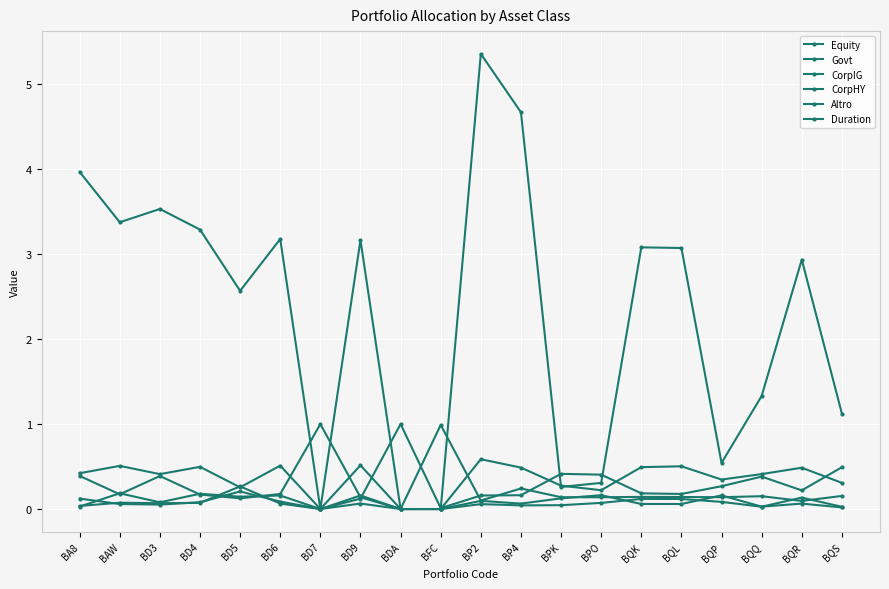

Count the number of data series in this chart.

6